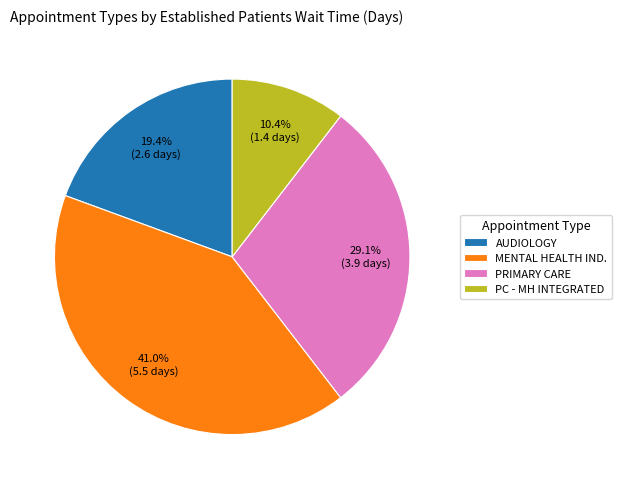

Which has a higher value, PC - MH INTEGRATED or MENTAL HEALTH IND.?

MENTAL HEALTH IND.